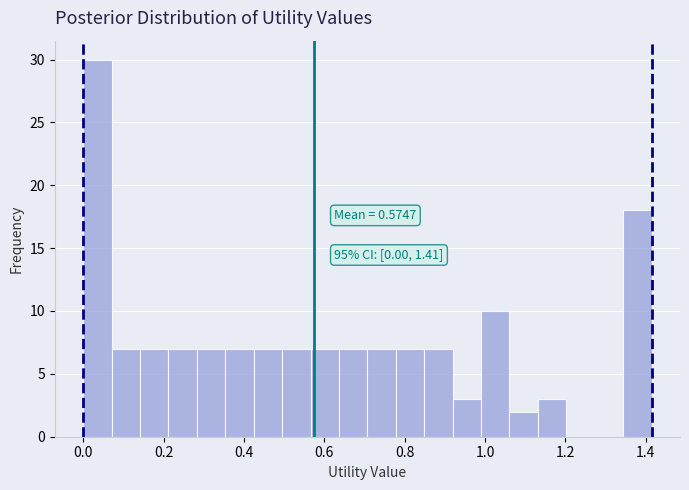

Read against the x-axis, roughly where is the centre of the tallest bar?

0.04